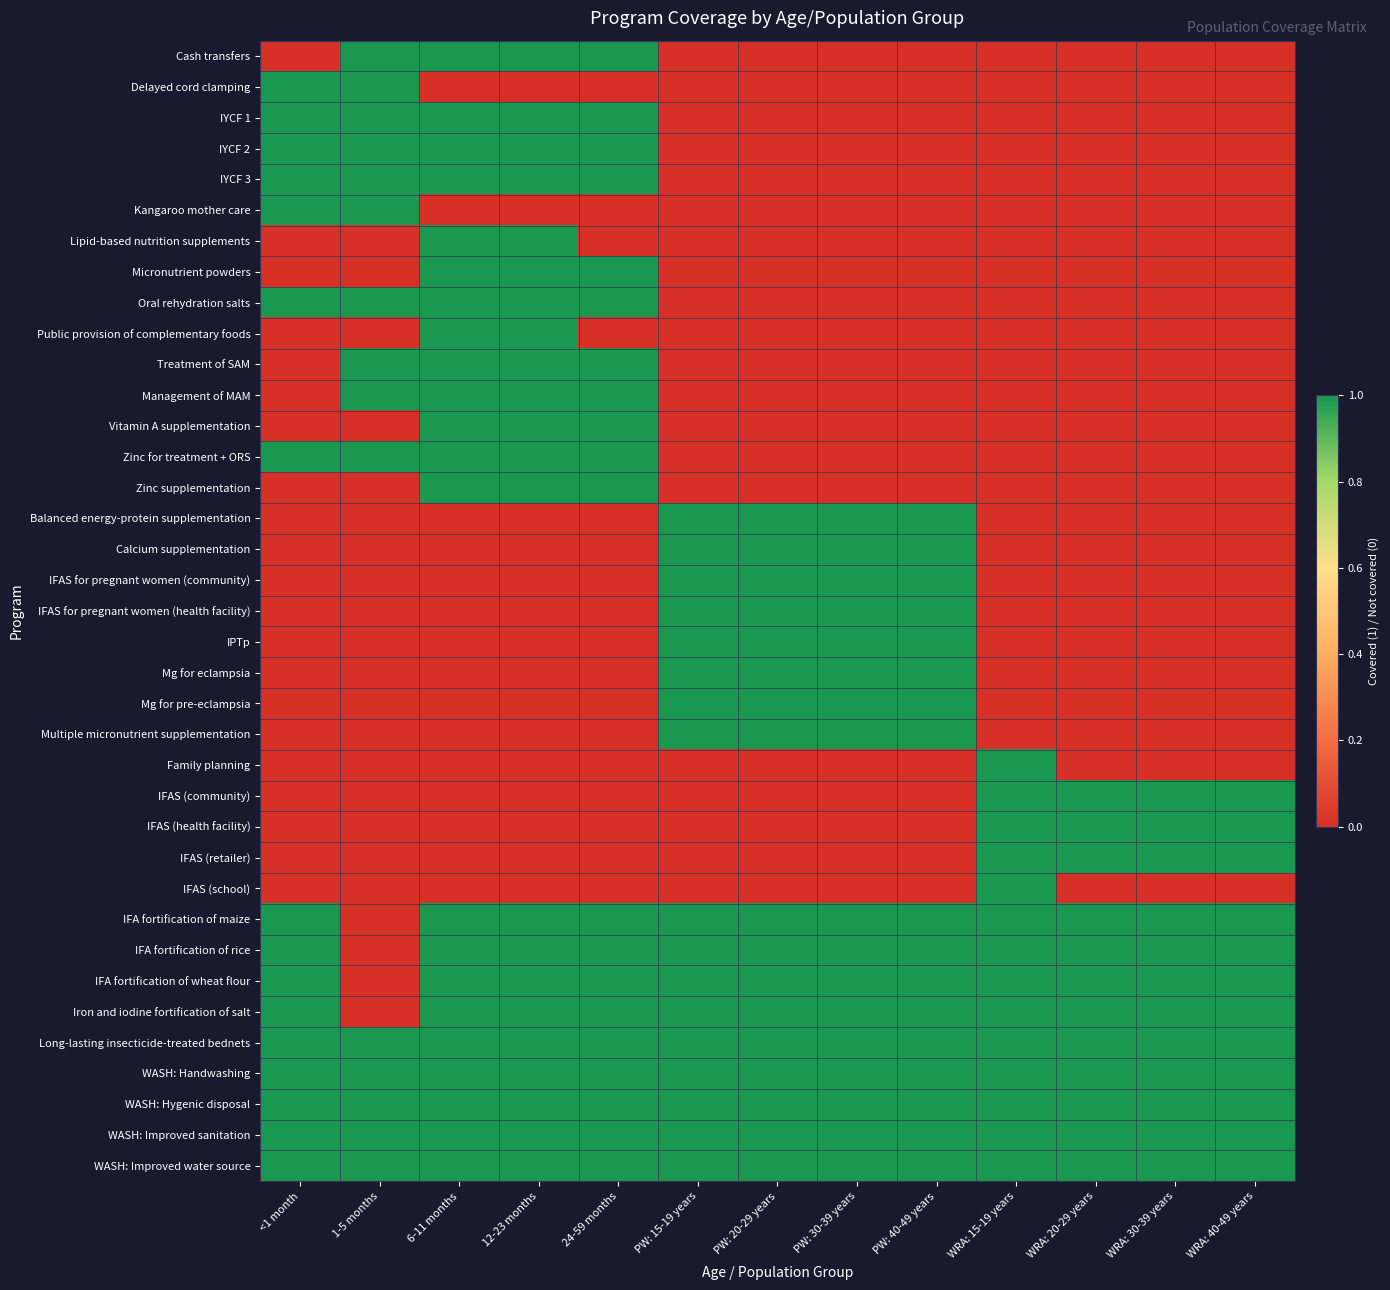

What is the difference between the highest and lowest values at PW: 40-49 years?

1